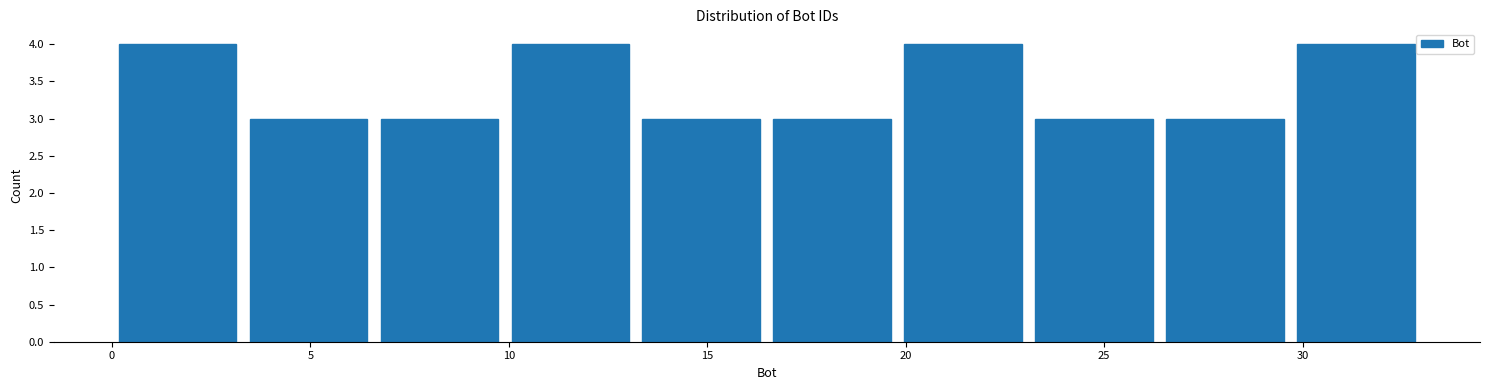

Reading left to right, transcribe this chart: for each bar, give the range it covers on the x-axis and its height. Neither the bar edges nor the heights are printed on the chart, so give them approximately, as read against the axes.

0.0 to 3.3: 4
3.3 to 6.6: 3
6.6 to 9.9: 3
9.9 to 13.2: 4
13.2 to 16.5: 3
16.5 to 19.8: 3
19.8 to 23.1: 4
23.1 to 26.4: 3
26.4 to 29.7: 3
29.7 to 33.0: 4